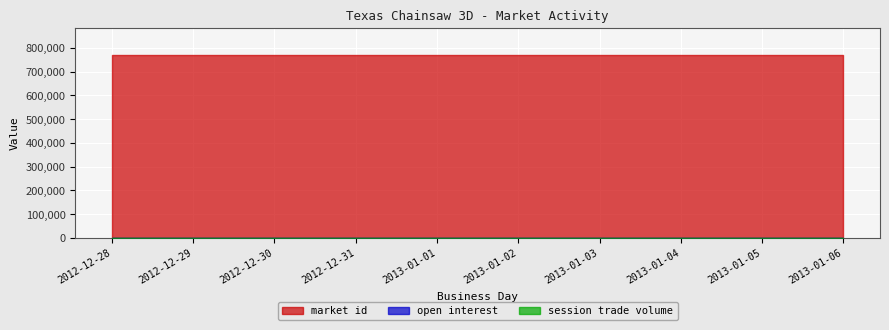

List the labels in order of open interest value, largest first.

2012-12-28, 2012-12-29, 2012-12-30, 2012-12-31, 2013-01-01, 2013-01-02, 2013-01-03, 2013-01-04, 2013-01-05, 2013-01-06